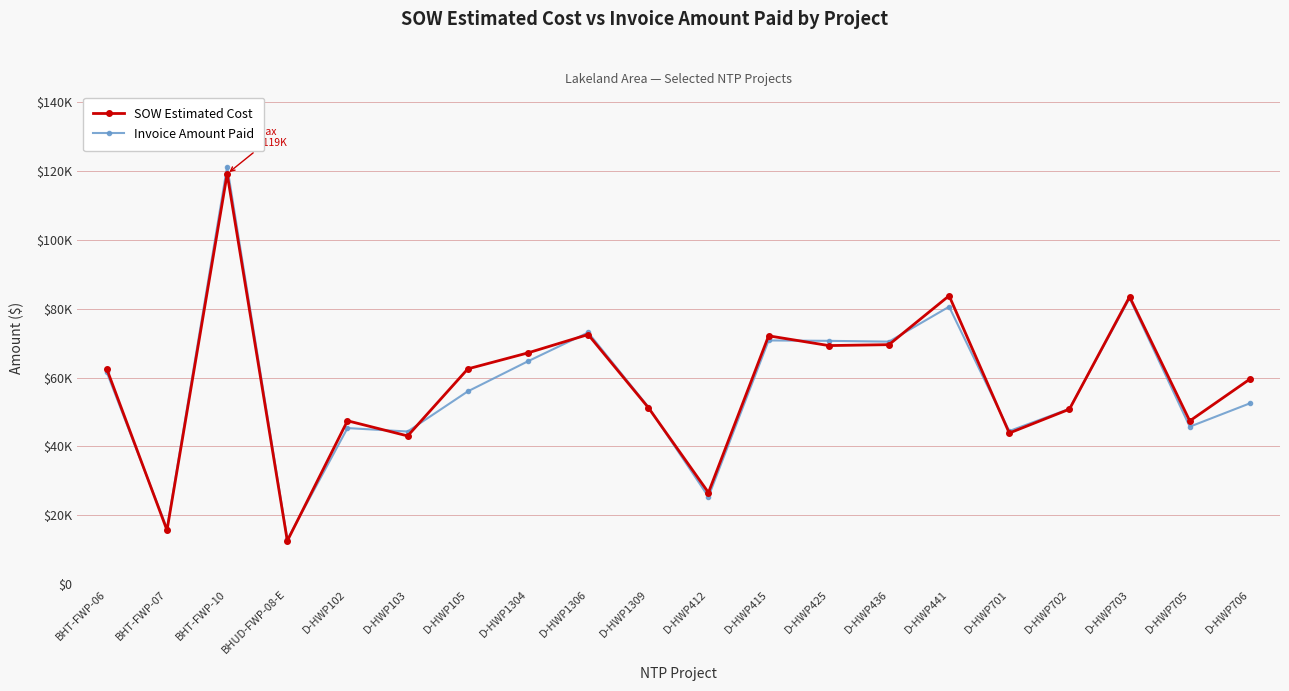

How many interior local valleys does the Invoice Amount Paid series have?

7